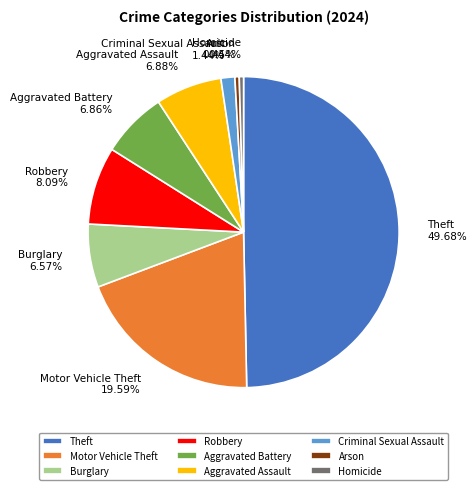

Does Burglary represent more than half of the total?

No